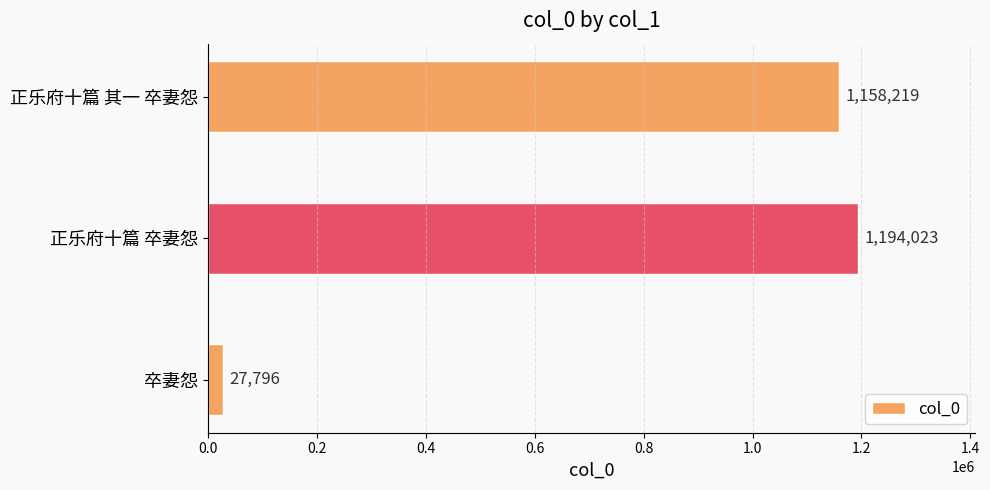

List the labels in order of value, largest first.

正乐府十篇 卒妻怨, 正乐府十篇 其一 卒妻怨, 卒妻怨